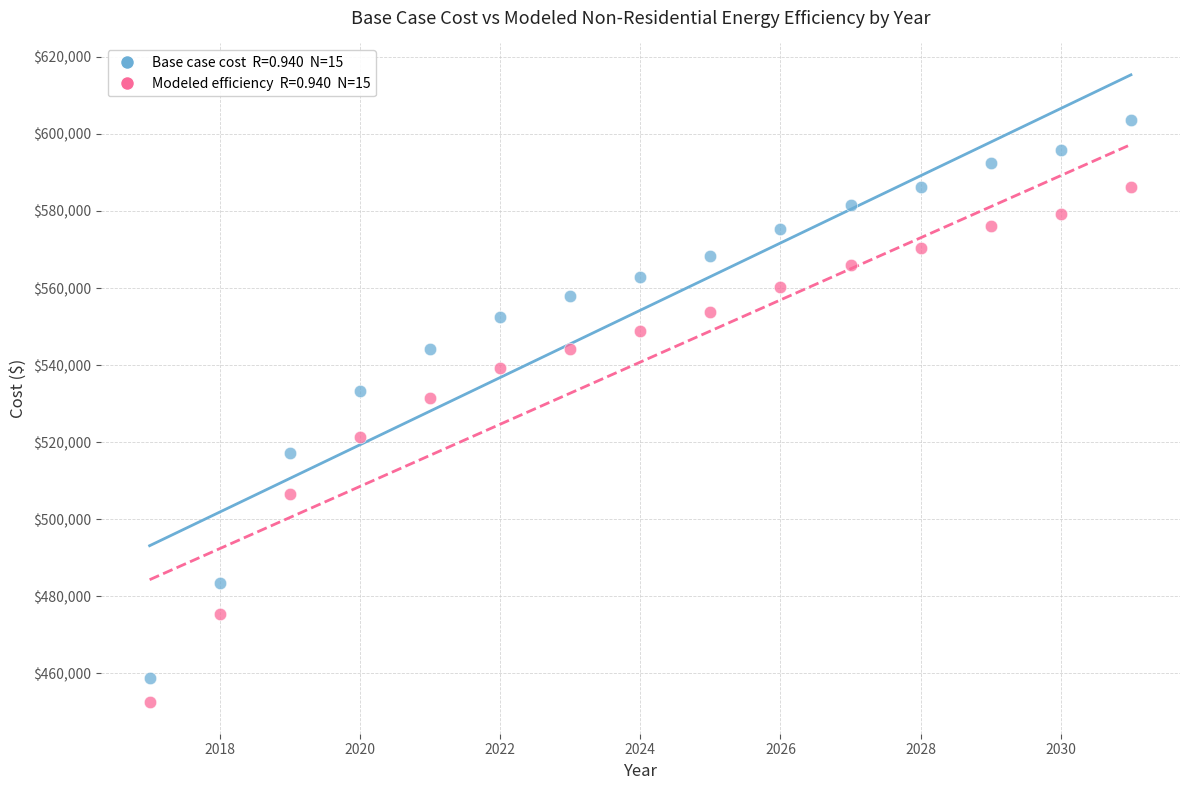

Across all data points, what is the range of X values (max minus min)?

14.0